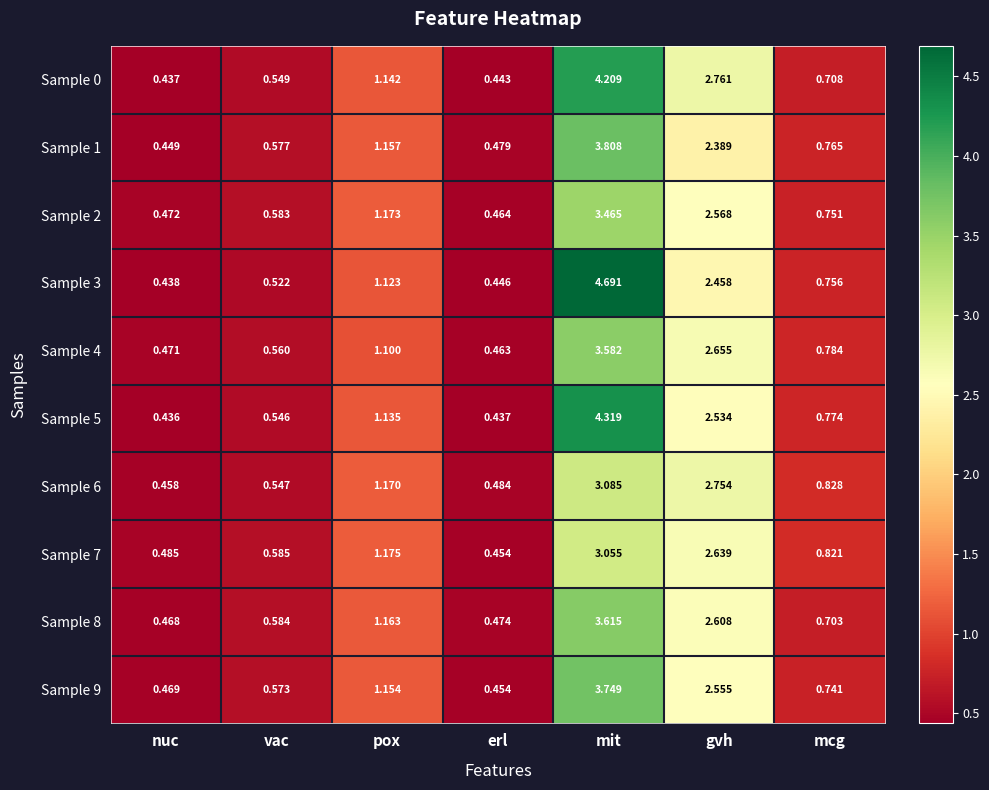

How many distinct data groups are displayed?

10